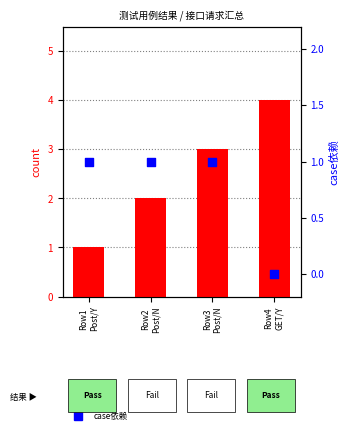

What are all the series names shown in the legend?

count, case依赖